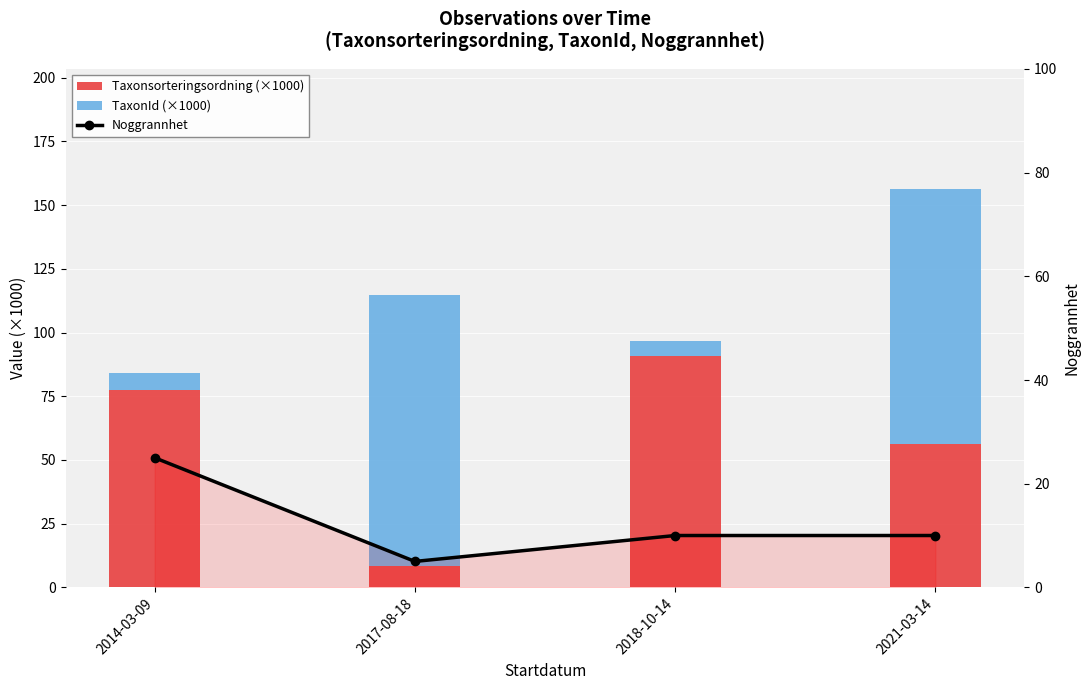

The value of Taxonsorteringsordning (×1000) at 2014-03-09 is 22.6. True or false?

False